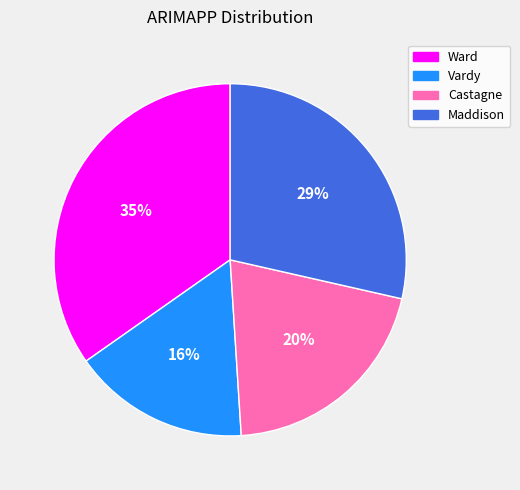

Which category has the smallest portion of the pie?

Vardy